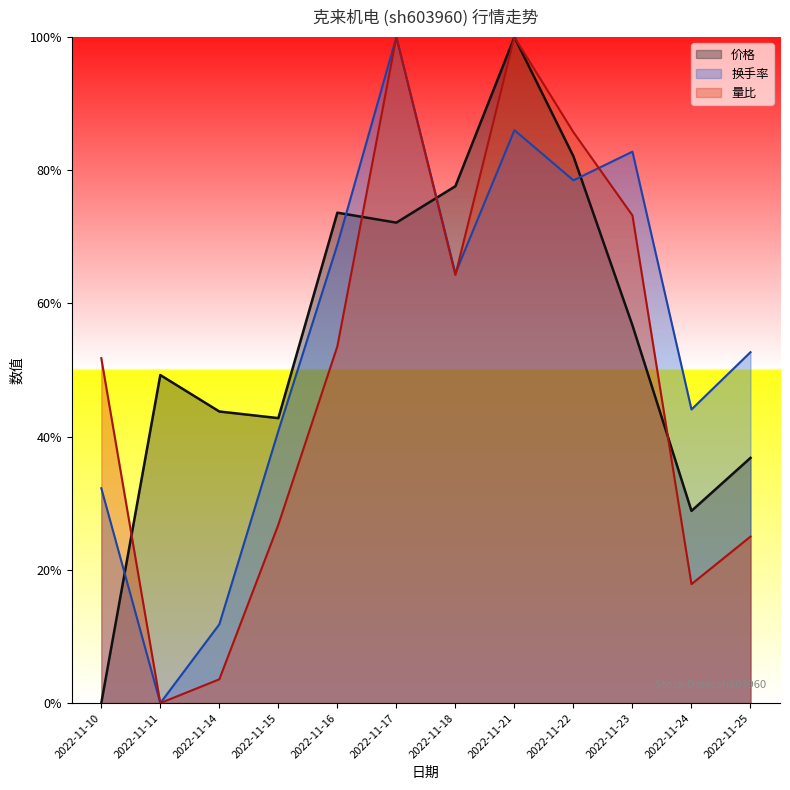

How many categories are shown in the chart?

12